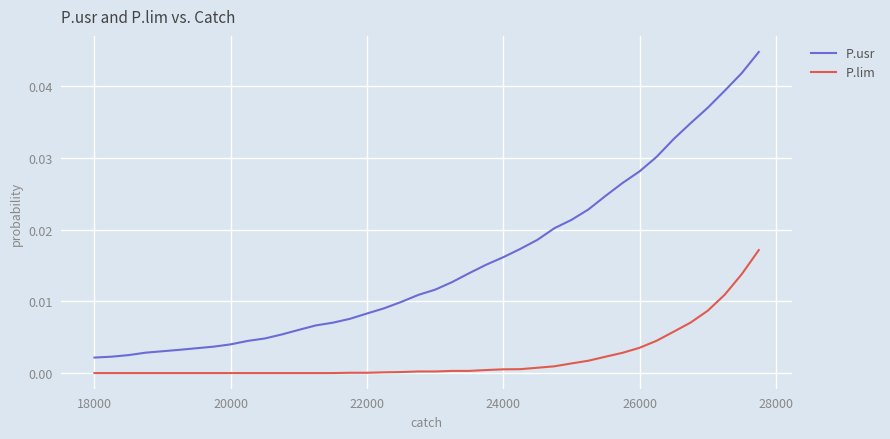

Rank the series by their average value, from lowest to highest.

P.lim, P.usr